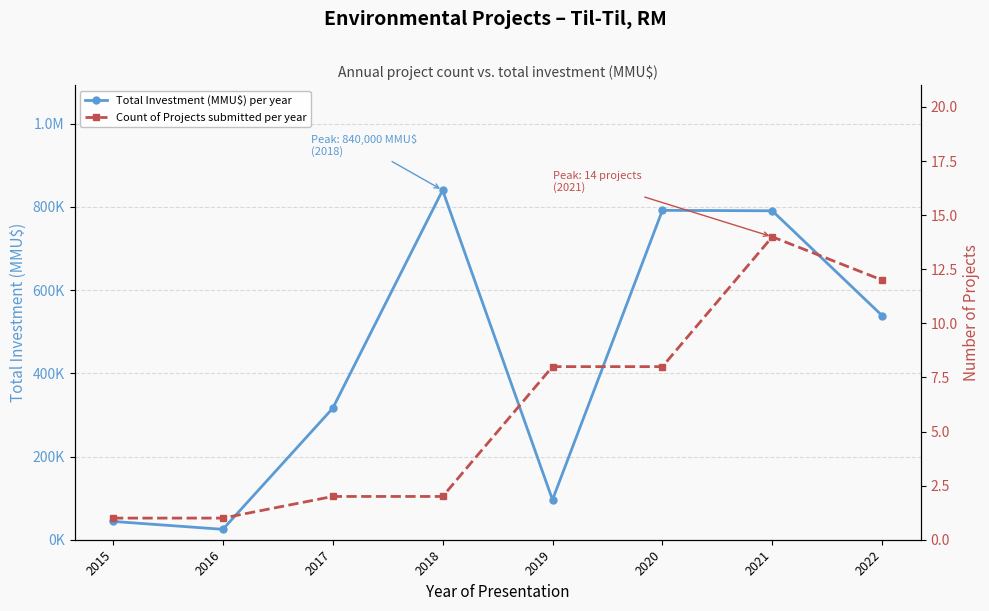

True or false: Total Investment (MMU$) per year and Count of Projects submitted per year cross at least once.

False